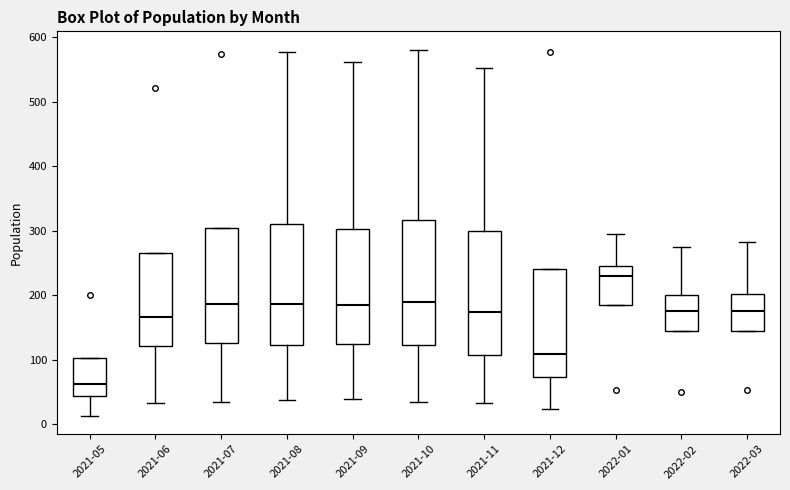

Where is the lower edge of the box for 2021-12 on the y-axis? The values are not printed on the chart, so give them approximately, as read against the axis.

70